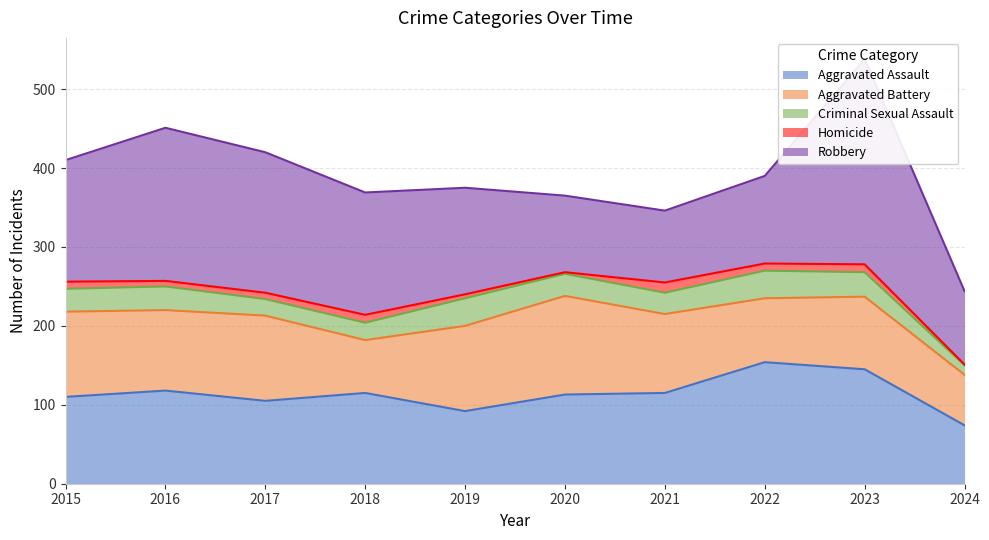

True or false: Criminal Sexual Assault has a value of 21 at 2017.

True